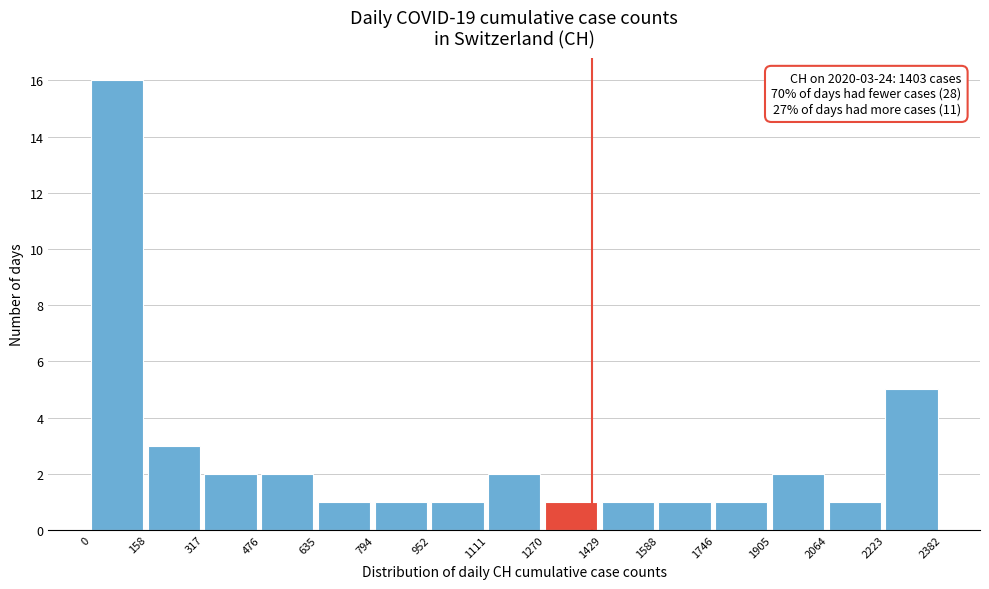

Over which range of the x-axis is the bar tallest?

0 to 158